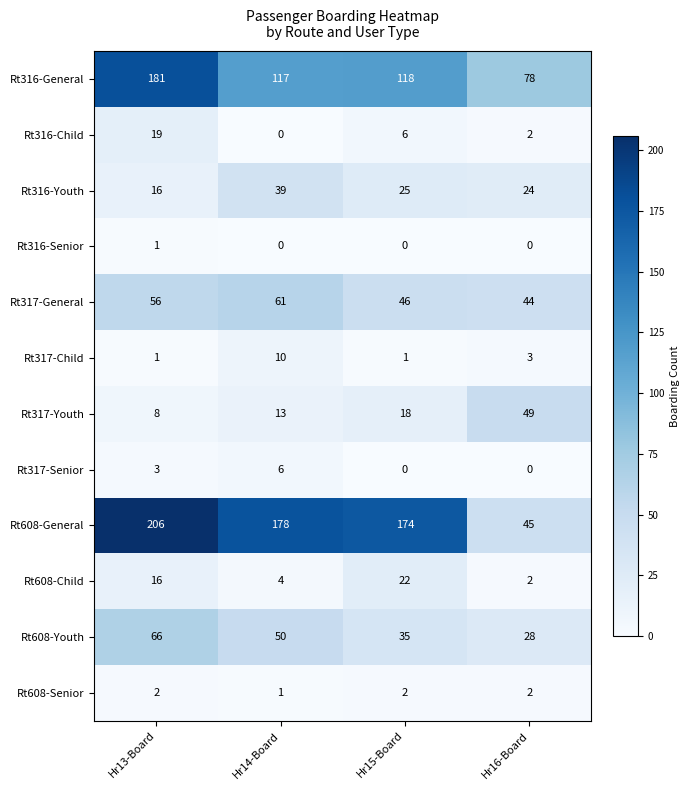

Between Hr14-Board and Hr15-Board, which series saw the biggest shift?

Rt608-Child